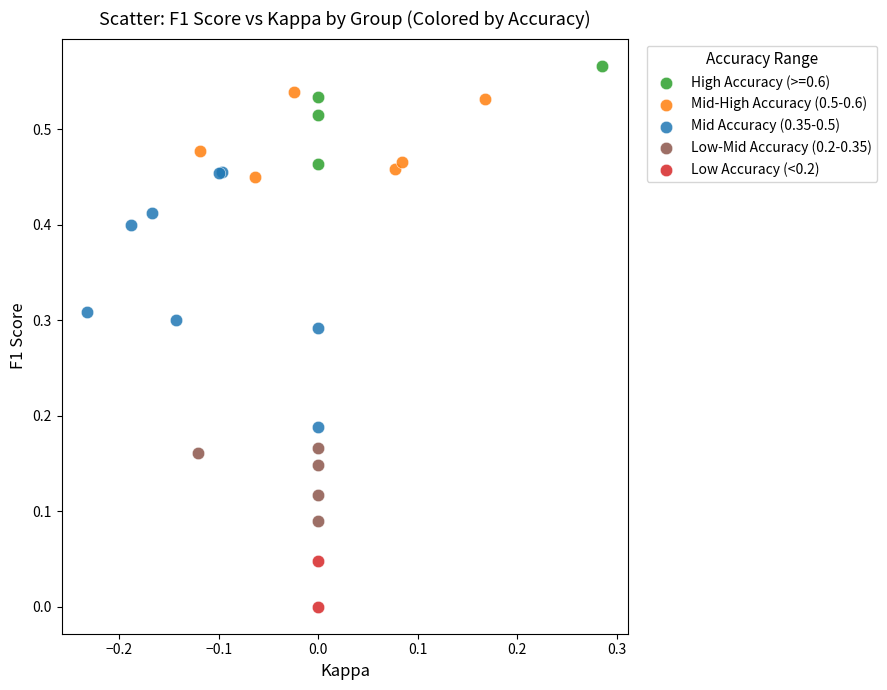

Which series has the largest Y range (max minus min)?

Mid Accuracy (0.35-0.5)